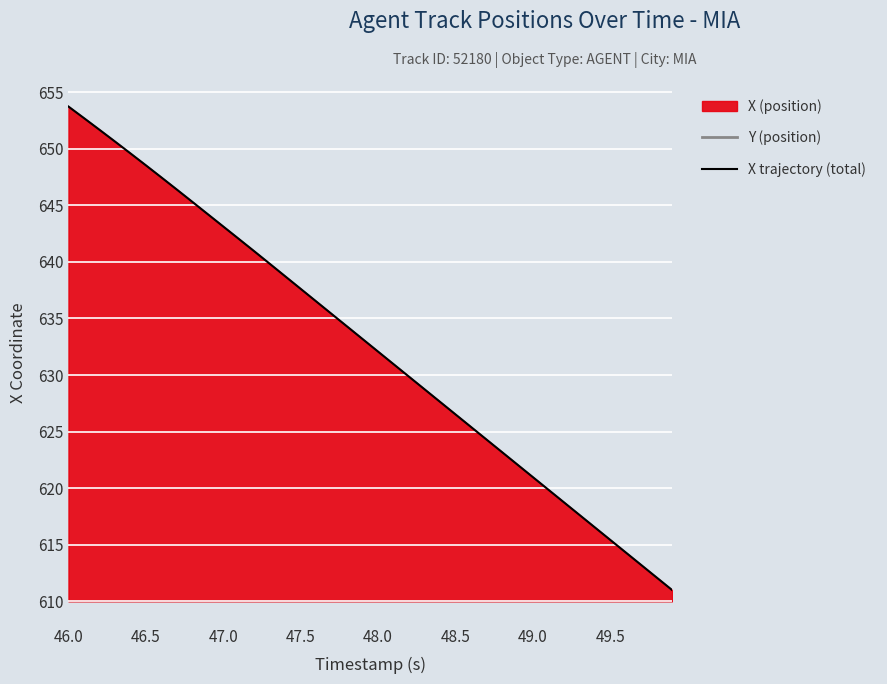

True or false: X trajectory (total) and Y (position) cross at least once.

False